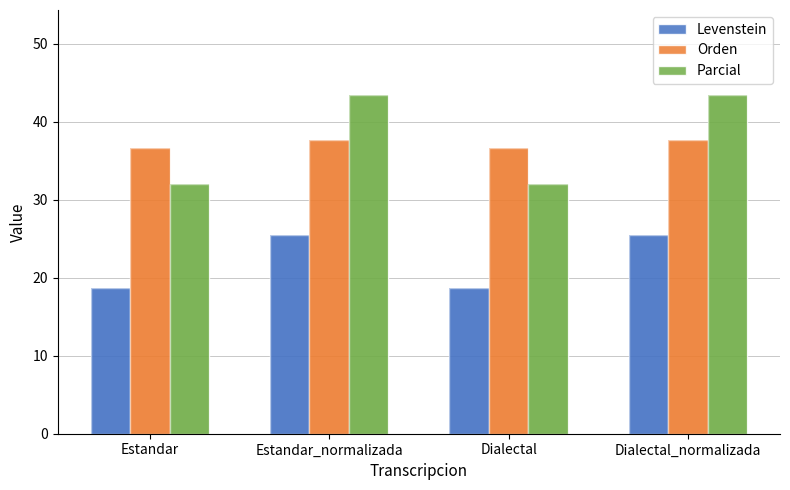

What is the difference between the highest and lowest values at Dialectal?

18.0